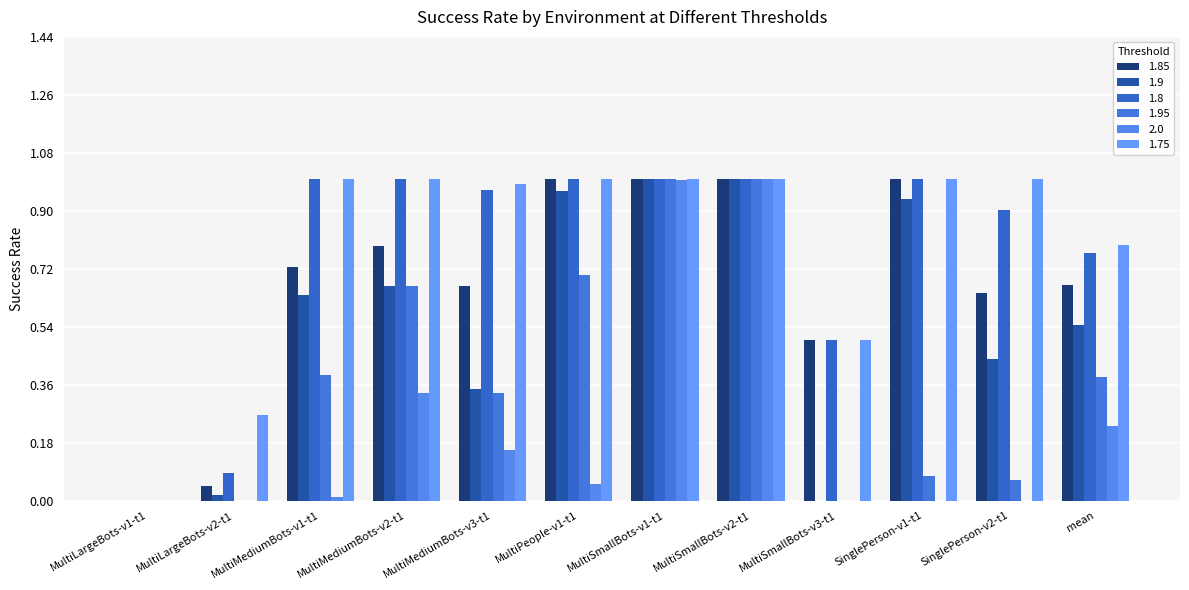

Reading right to left, transcribe all the data shown in this chart.

1.85: mean=0.7	SinglePerson-v2-t1=0.6	SinglePerson-v1-t1=1.0	MultiSmallBots-v3-t1=0.5	MultiSmallBots-v2-t1=1.0	MultiSmallBots-v1-t1=1.0	MultiPeople-v1-t1=1.0	MultiMediumBots-v3-t1=0.7	MultiMediumBots-v2-t1=0.8	MultiMediumBots-v1-t1=0.7	MultiLargeBots-v2-t1=0.0	MultiLargeBots-v1-t1=0.0
1.9: mean=0.5	SinglePerson-v2-t1=0.4	SinglePerson-v1-t1=0.9	MultiSmallBots-v3-t1=0.0	MultiSmallBots-v2-t1=1.0	MultiSmallBots-v1-t1=1.0	MultiPeople-v1-t1=1.0	MultiMediumBots-v3-t1=0.3	MultiMediumBots-v2-t1=0.7	MultiMediumBots-v1-t1=0.6	MultiLargeBots-v2-t1=0.0	MultiLargeBots-v1-t1=0.0
1.8: mean=0.8	SinglePerson-v2-t1=0.9	SinglePerson-v1-t1=1.0	MultiSmallBots-v3-t1=0.5	MultiSmallBots-v2-t1=1.0	MultiSmallBots-v1-t1=1.0	MultiPeople-v1-t1=1.0	MultiMediumBots-v3-t1=1.0	MultiMediumBots-v2-t1=1.0	MultiMediumBots-v1-t1=1.0	MultiLargeBots-v2-t1=0.1	MultiLargeBots-v1-t1=0.0
1.95: mean=0.4	SinglePerson-v2-t1=0.1	SinglePerson-v1-t1=0.1	MultiSmallBots-v3-t1=0.0	MultiSmallBots-v2-t1=1.0	MultiSmallBots-v1-t1=1.0	MultiPeople-v1-t1=0.7	MultiMediumBots-v3-t1=0.3	MultiMediumBots-v2-t1=0.7	MultiMediumBots-v1-t1=0.4	MultiLargeBots-v2-t1=0.0	MultiLargeBots-v1-t1=0.0
2.0: mean=0.2	SinglePerson-v2-t1=0.0	SinglePerson-v1-t1=0.0	MultiSmallBots-v3-t1=0.0	MultiSmallBots-v2-t1=1.0	MultiSmallBots-v1-t1=1.0	MultiPeople-v1-t1=0.1	MultiMediumBots-v3-t1=0.2	MultiMediumBots-v2-t1=0.3	MultiMediumBots-v1-t1=0.0	MultiLargeBots-v2-t1=0.0	MultiLargeBots-v1-t1=0.0
1.75: mean=0.8	SinglePerson-v2-t1=1.0	SinglePerson-v1-t1=1.0	MultiSmallBots-v3-t1=0.5	MultiSmallBots-v2-t1=1.0	MultiSmallBots-v1-t1=1.0	MultiPeople-v1-t1=1.0	MultiMediumBots-v3-t1=1.0	MultiMediumBots-v2-t1=1.0	MultiMediumBots-v1-t1=1.0	MultiLargeBots-v2-t1=0.3	MultiLargeBots-v1-t1=0.0